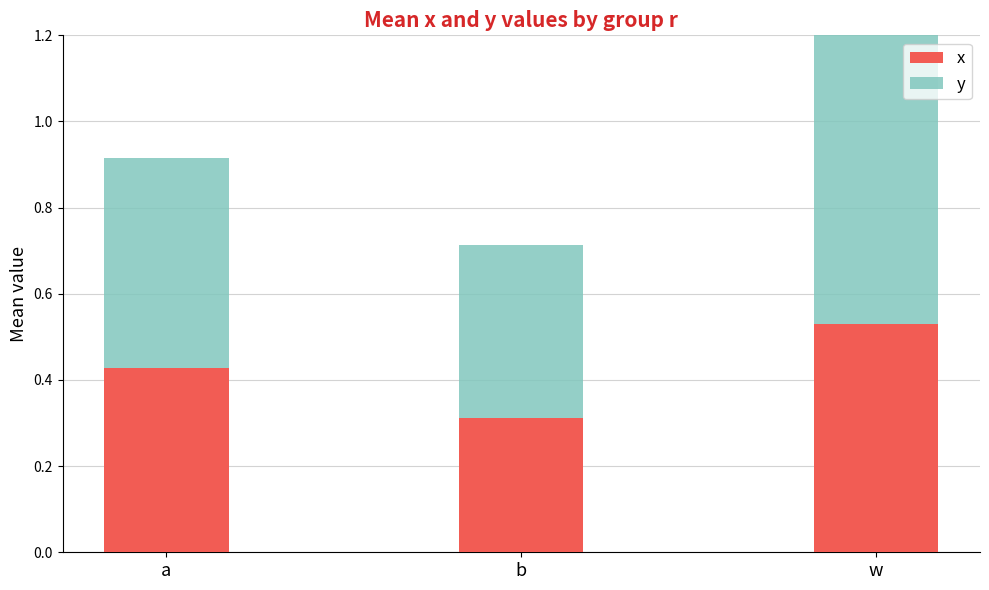

What is the total value across all series at w?

1.2